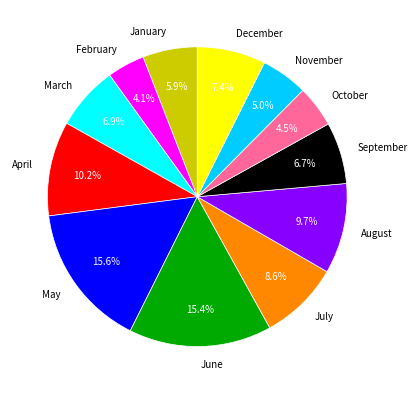

To the nearest percent, what is the difference between the largest and smallest slice percentages?

12%